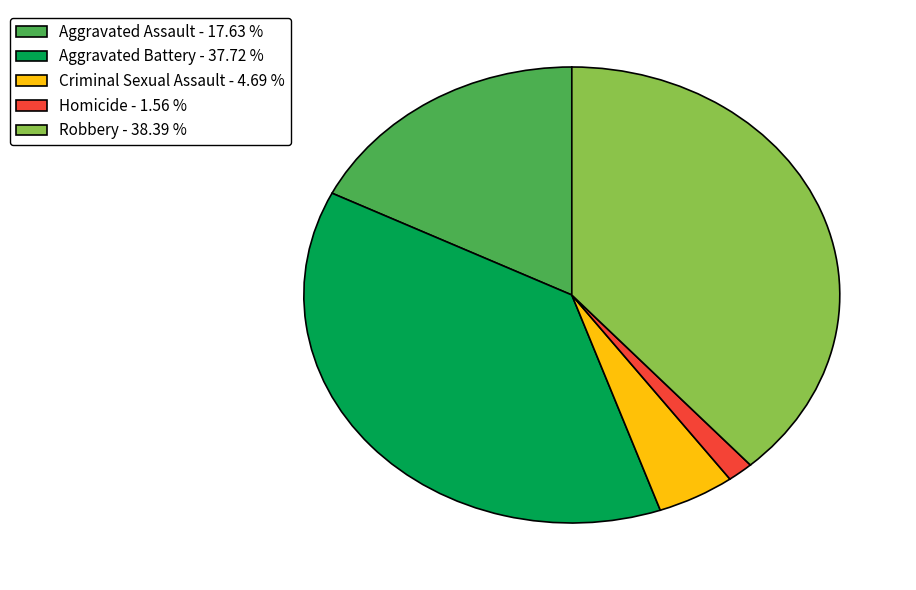

Which category has the smallest portion of the pie?

Homicide